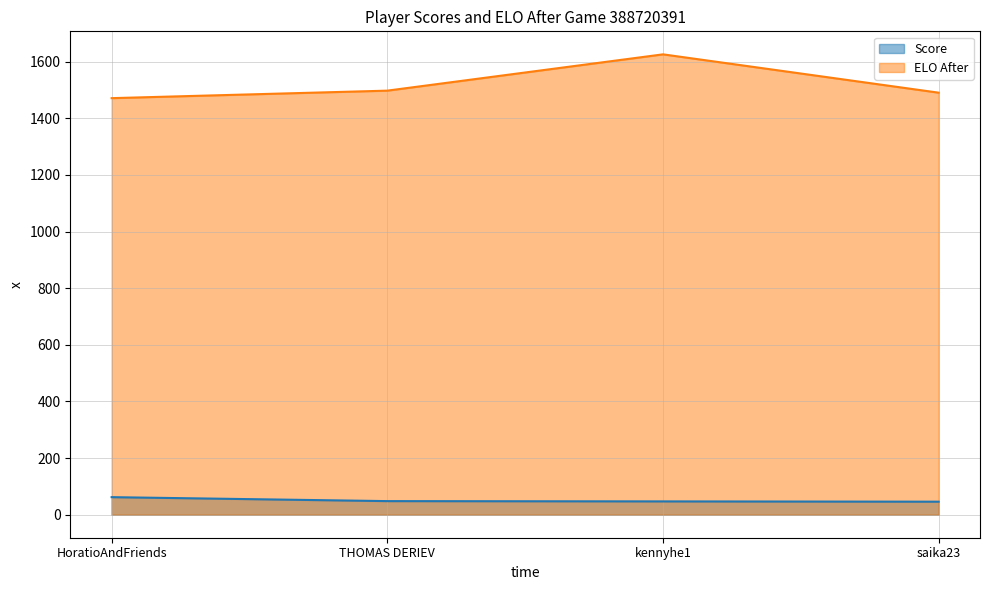

At which category is the sum across all series the highest?

kennyhe1